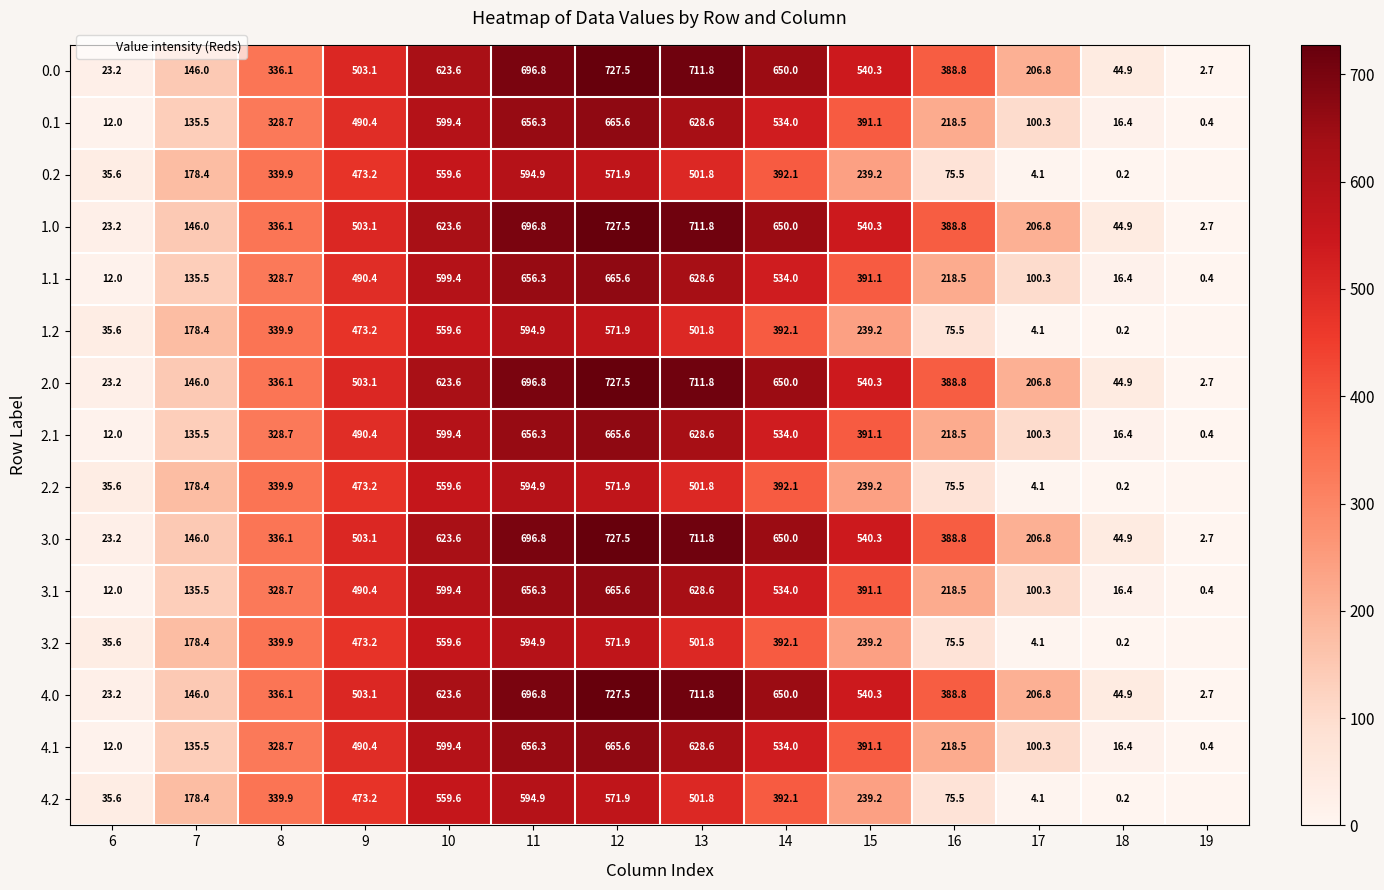

Is the value of 3.0 at 7 greater than the value of 0.0 at 8?

No